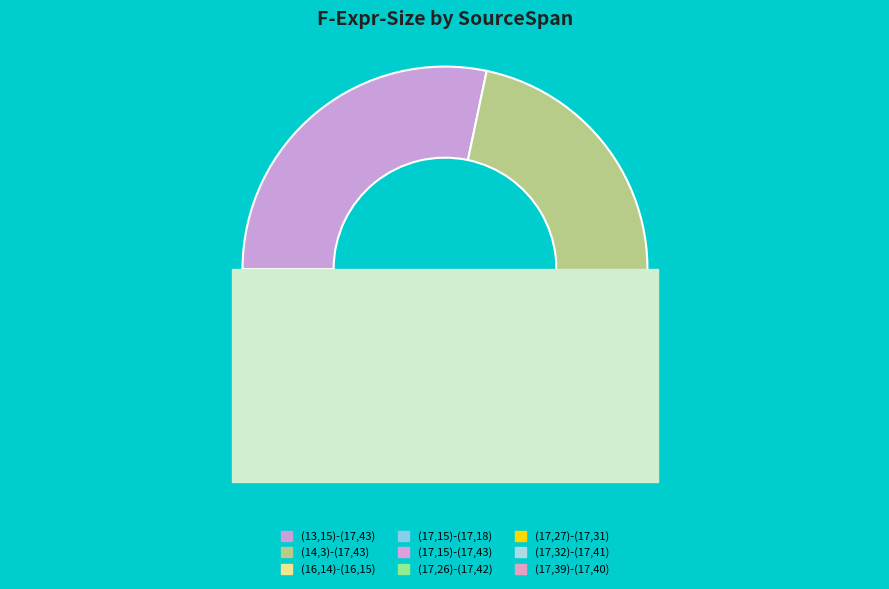

Rank the categories by value from lowest to highest.

(16,14)-(16,15), (17,15)-(17,18), (17,27)-(17,31), (17,39)-(17,40), (17,32)-(17,41), (17,26)-(17,42), (17,15)-(17,43), (14,3)-(17,43), (13,15)-(17,43)